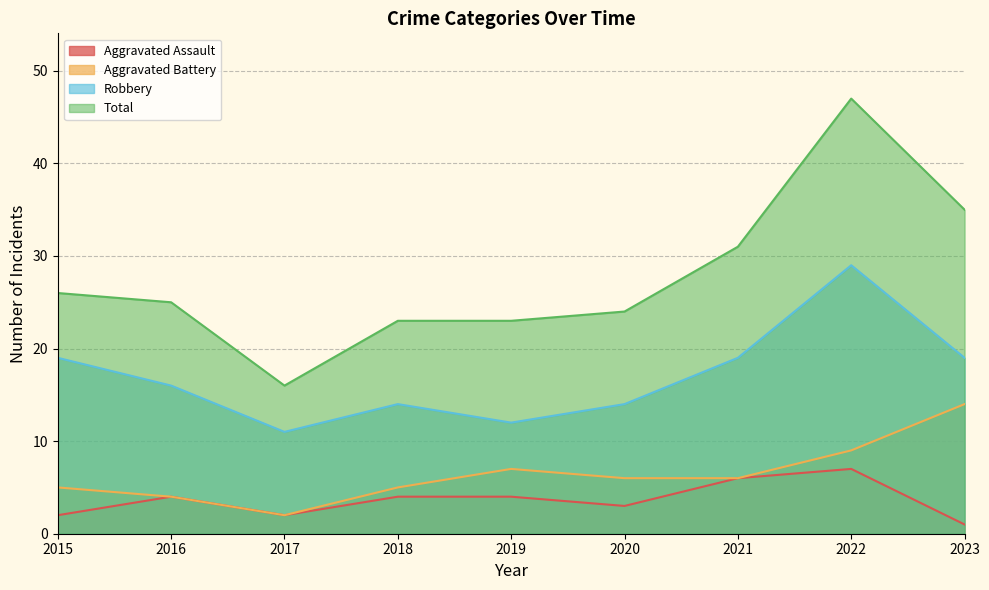

What is the difference between the second highest and minimum values in the Aggravated Battery series?

7